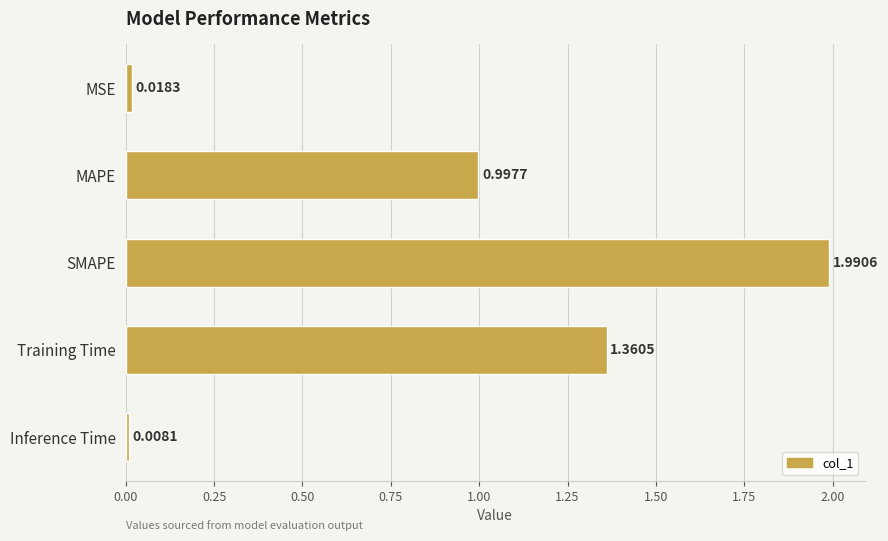

List the labels in order of value, largest first.

SMAPE, Training Time, MAPE, MSE, Inference Time